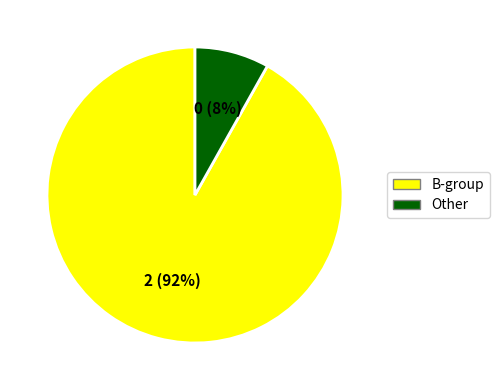

Is there any slice that represents more than half of the pie?

Yes